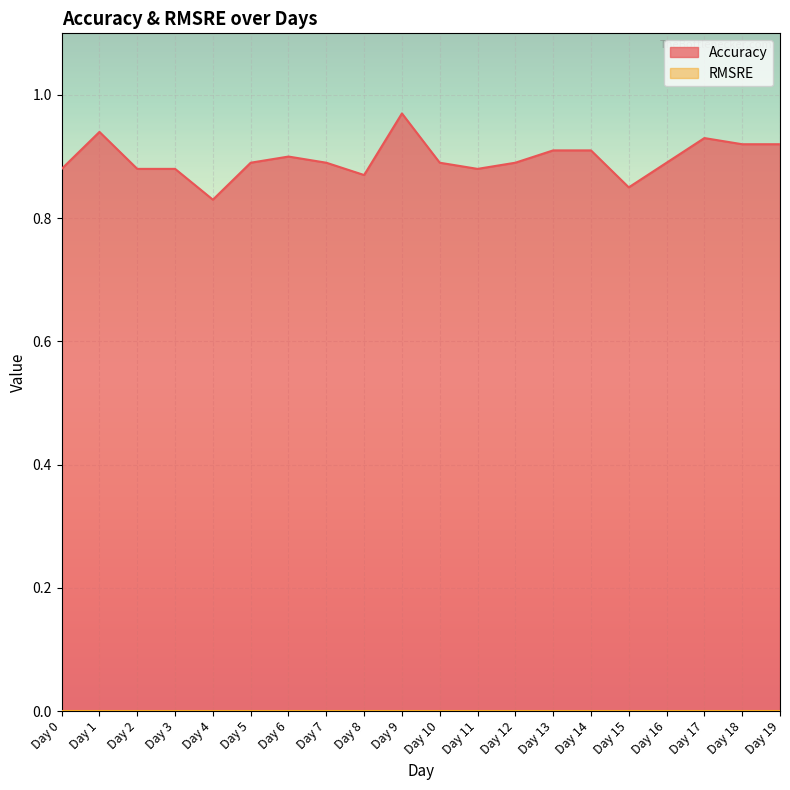

What is the difference between the second highest and minimum values?

0.1